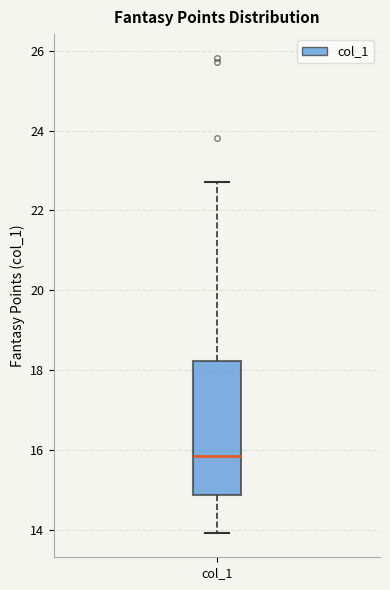

Transcribe this box plot: give where the median line is, the range the box spans, and where the two whiskers end, as read against the y-axis. The values are not printed on the chart, so give them approximately, as read against the axis.

median 15.8, box 14.8 to 18.2, whiskers 14.0 to 22.8